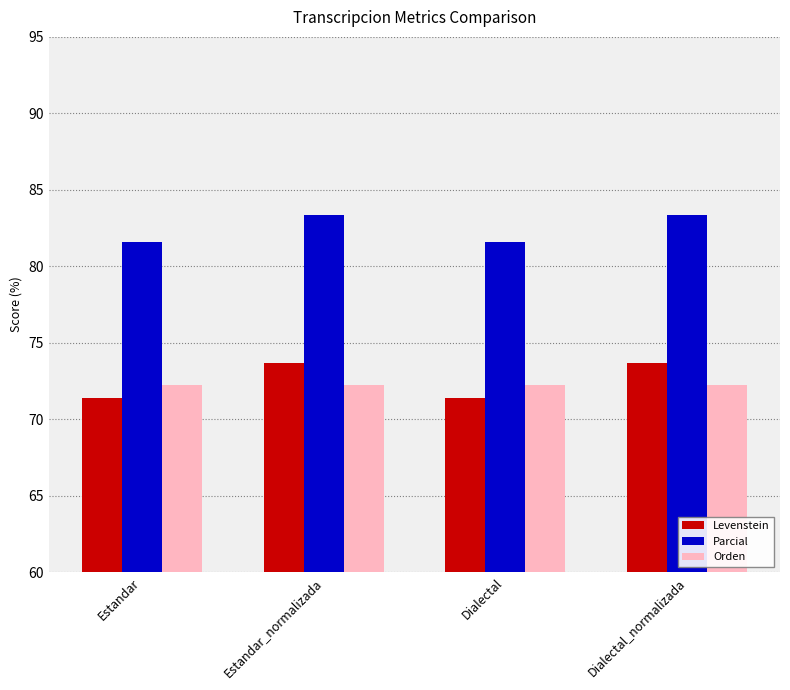

How many distinct data groups are displayed?

3